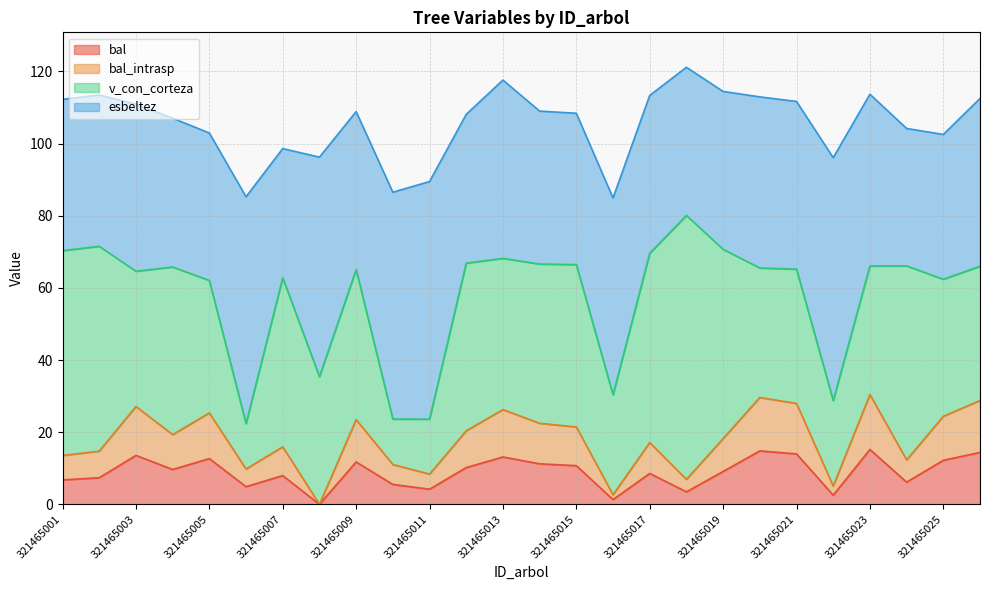

Which category has the lowest value in the bal series?

321465008